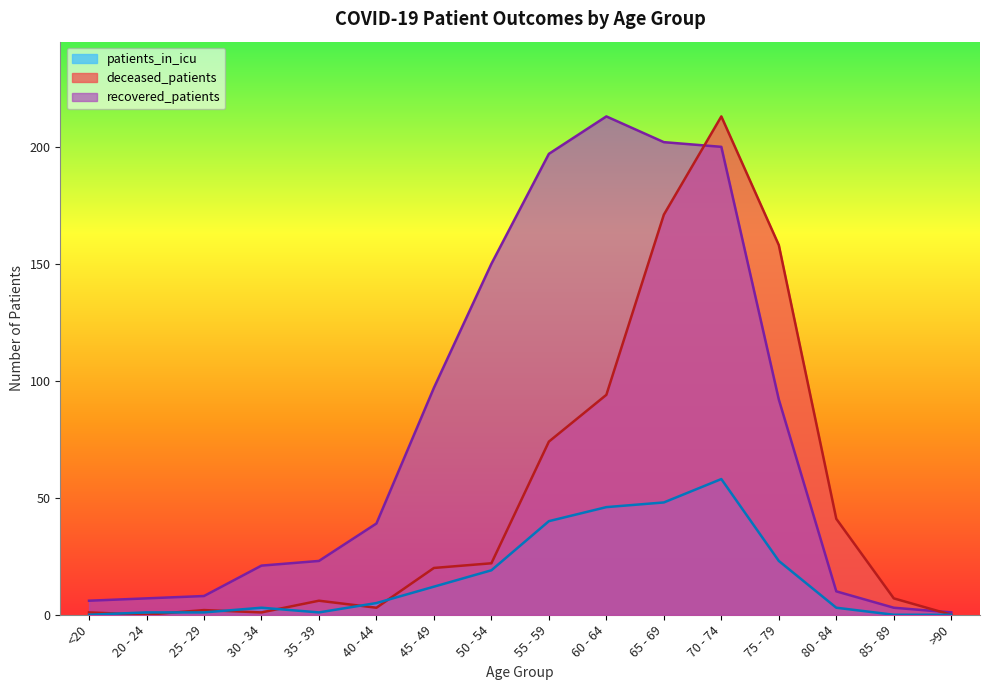

The deceased_patients series shows 74 at 55 - 59. True or false?

True